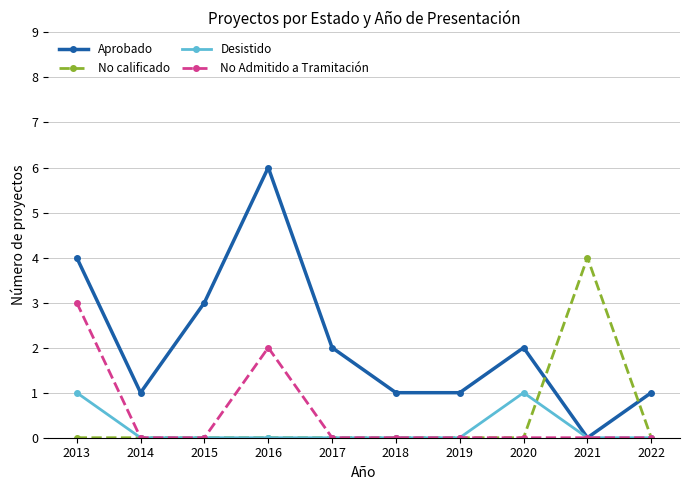

True or false: No Admitido a Tramitación has a value of 2 at 2022.

False